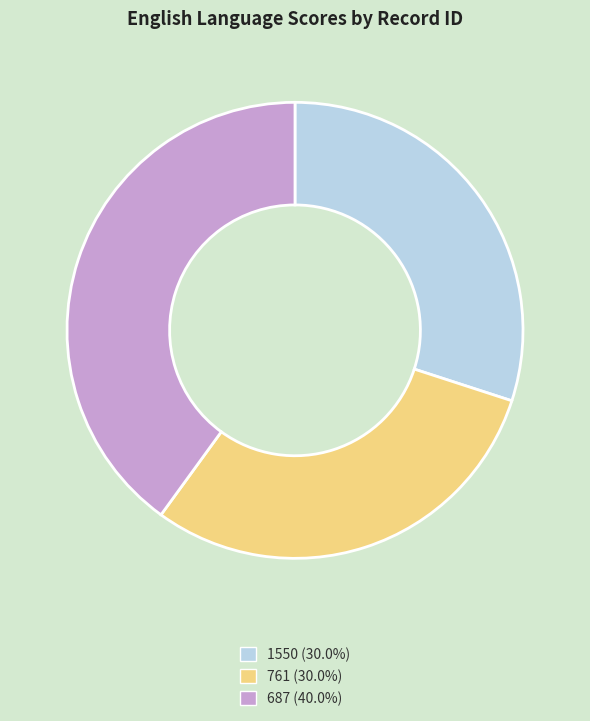

How many segments does this pie chart have?

3